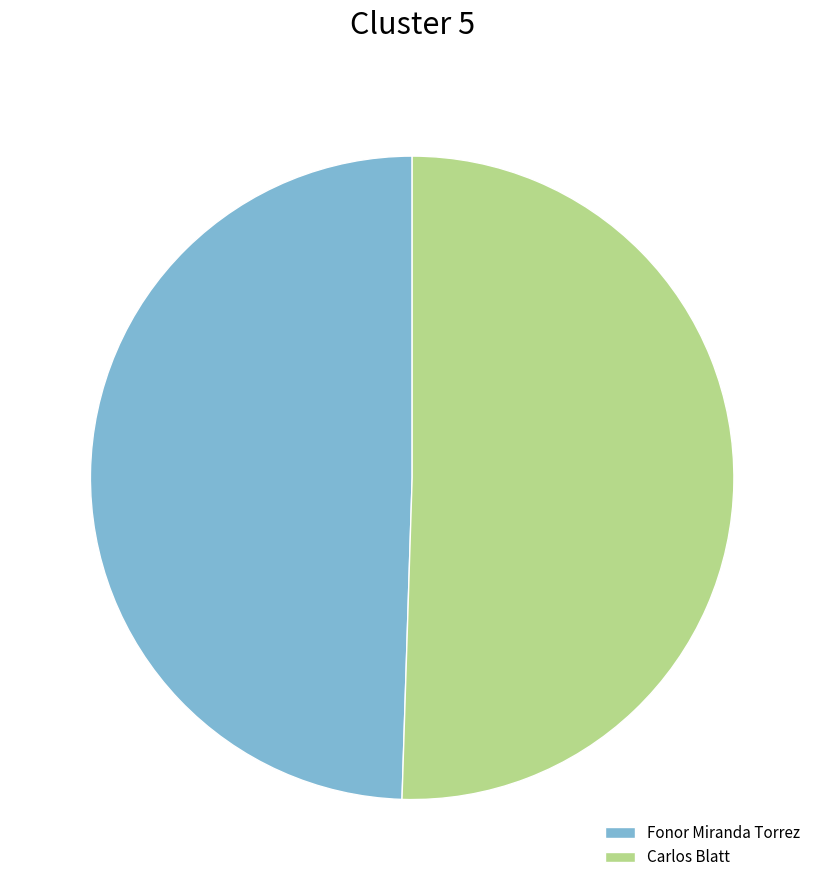

What is the smallest slice in the pie chart?

Fonor Miranda Torrez